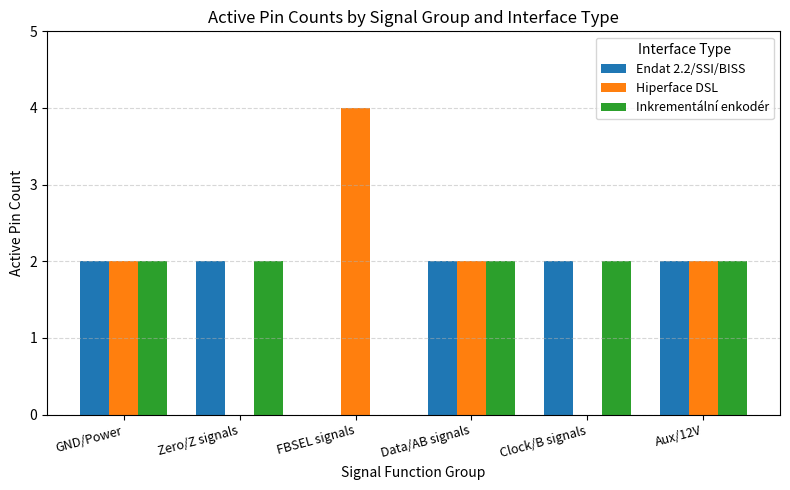

At which label does Hiperface DSL reach its peak?

FBSEL signals